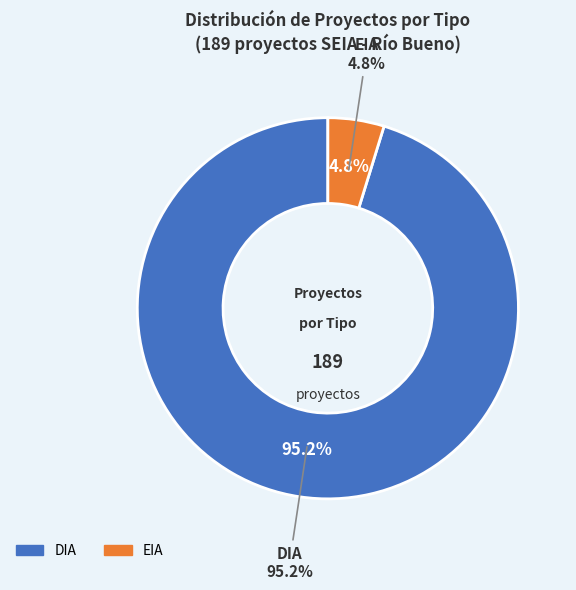

Combined, do EIA and DIA account for over 50%?

Yes